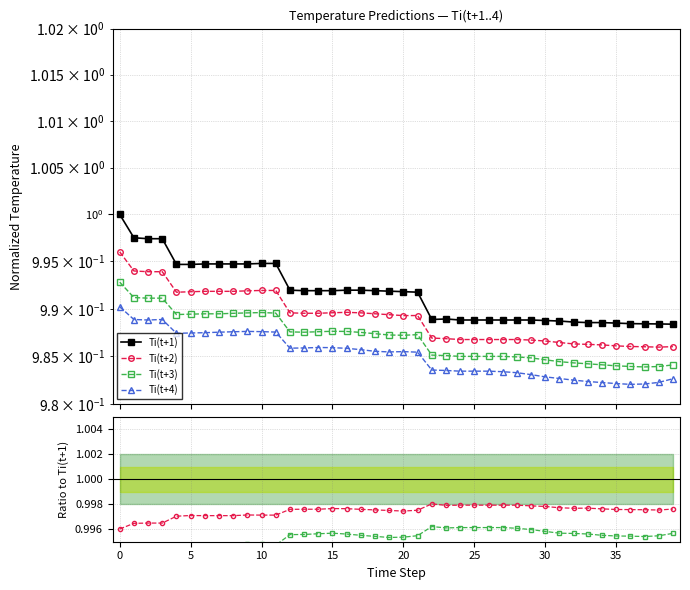

True or false: Ti(t+3) has more than 0 interior local peaks.

True